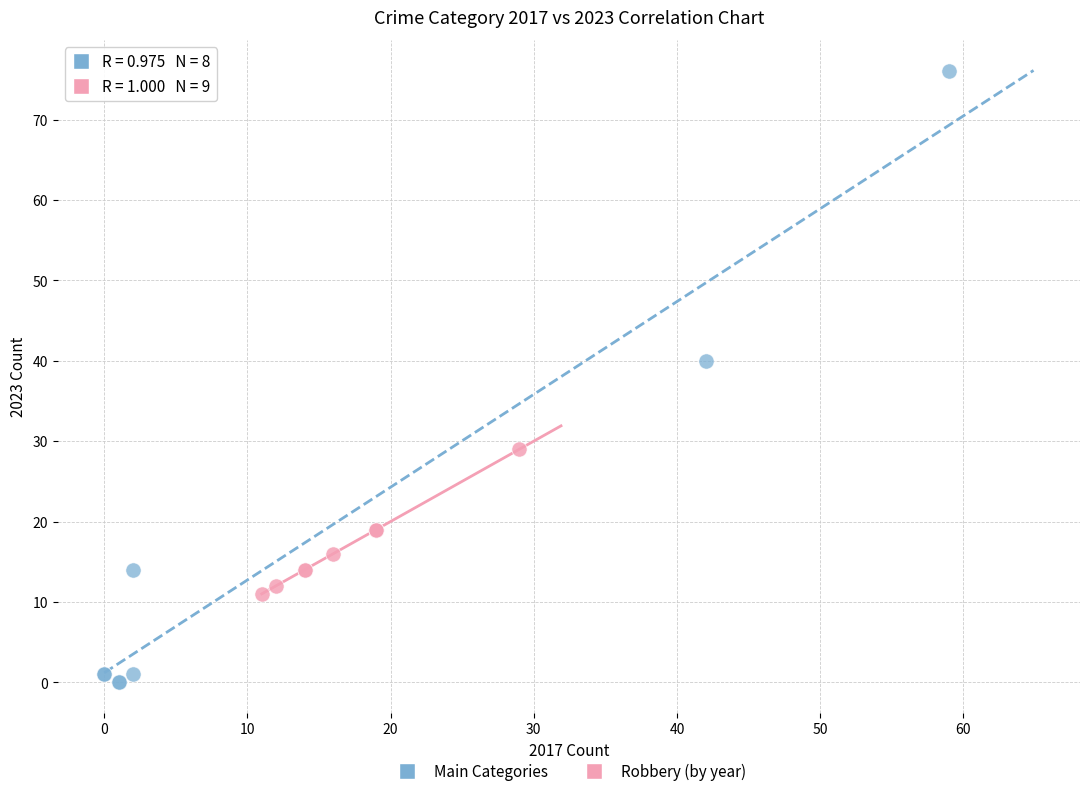

Which series reaches the minimum Y coordinate?

Main Categories